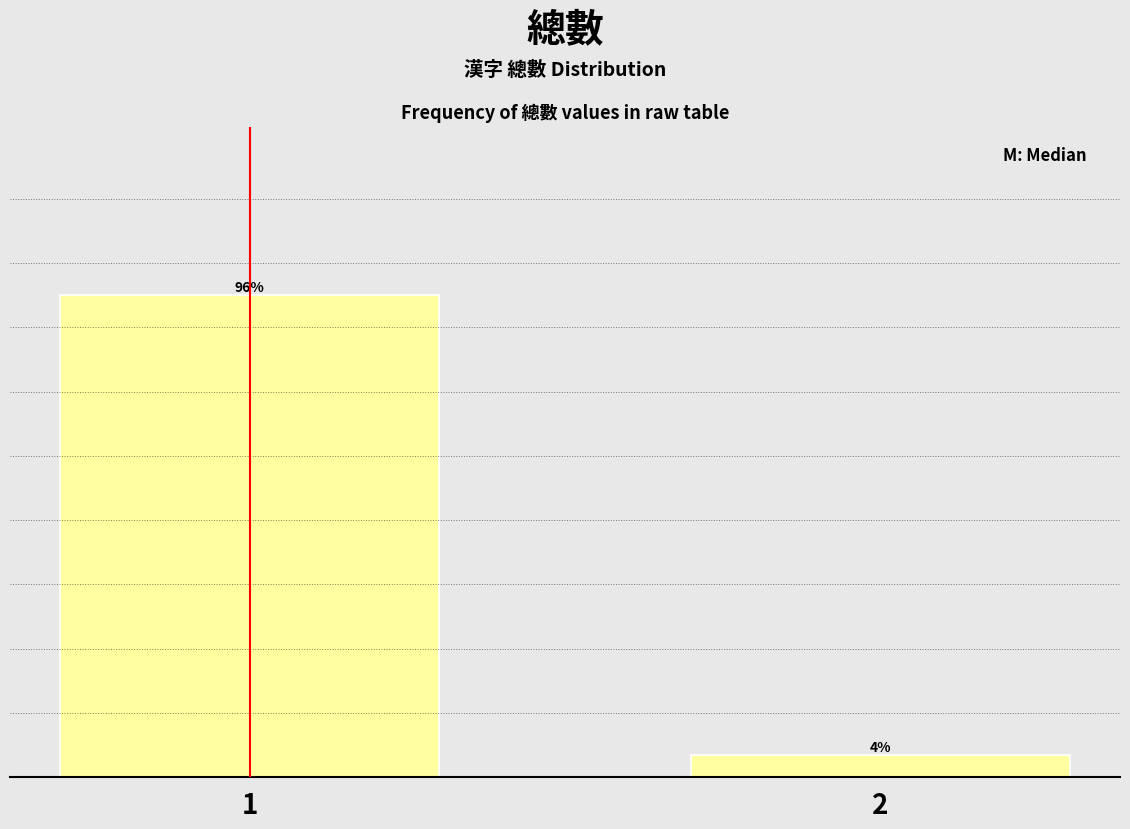

Rank the categories by value from highest to lowest.

1, 2